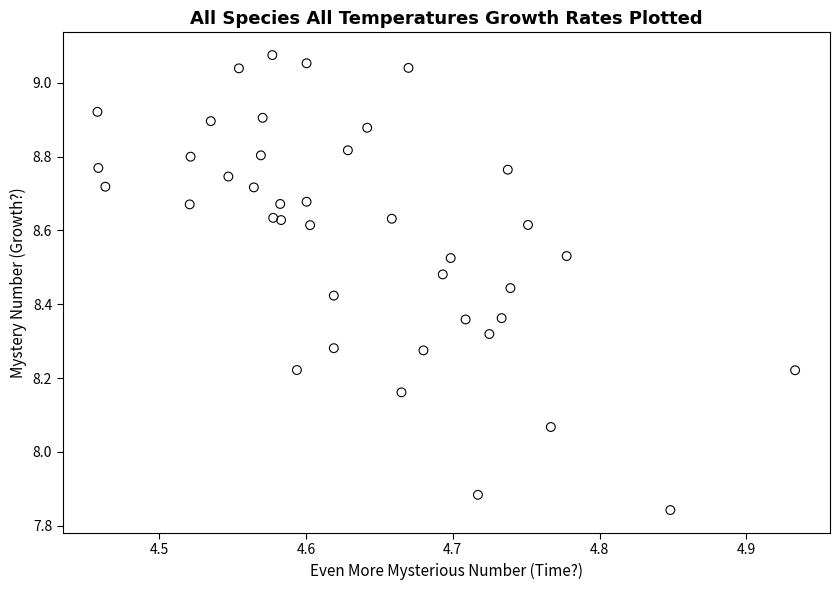

What is the range of X values (max minus min)?

0.5